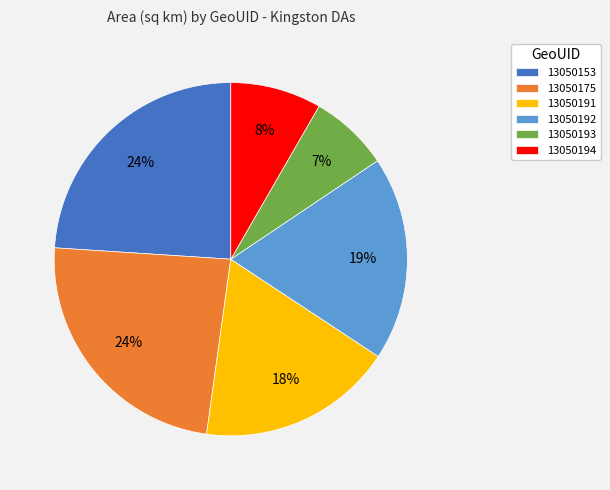

True or false: 13050192 accounts for 31% of the total.

False